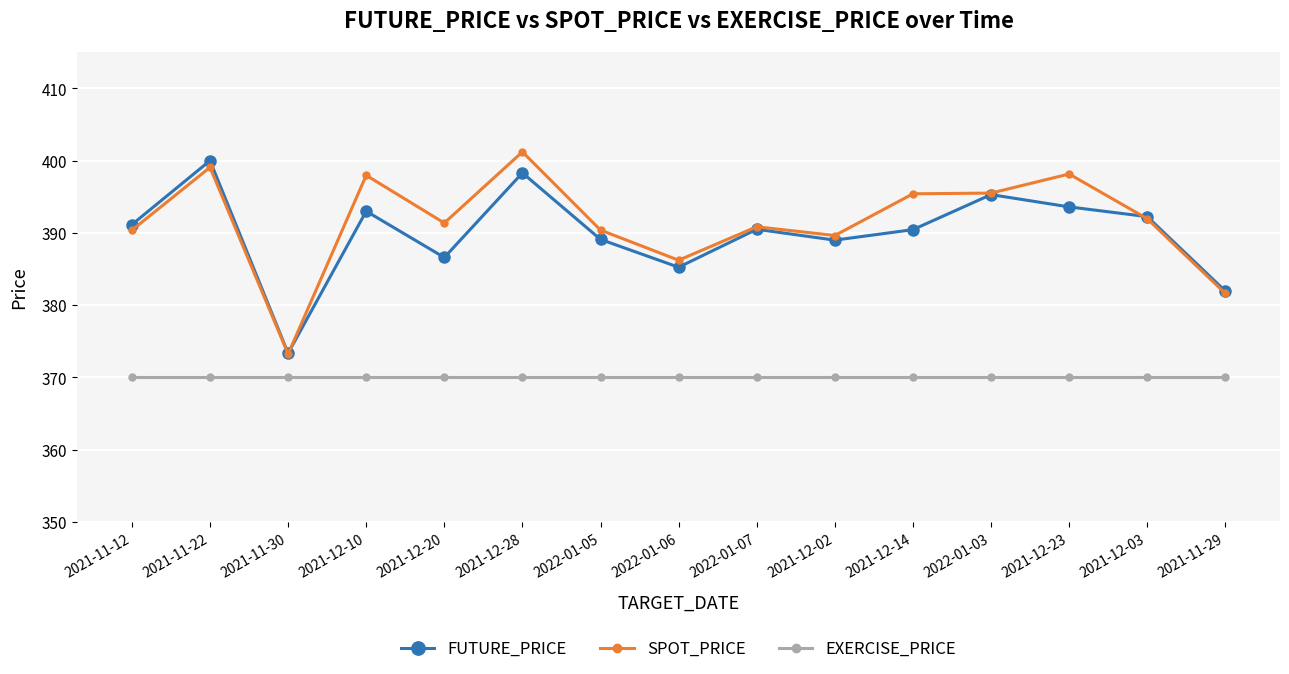

At which label does FUTURE_PRICE reach its minimum?

2021-11-30